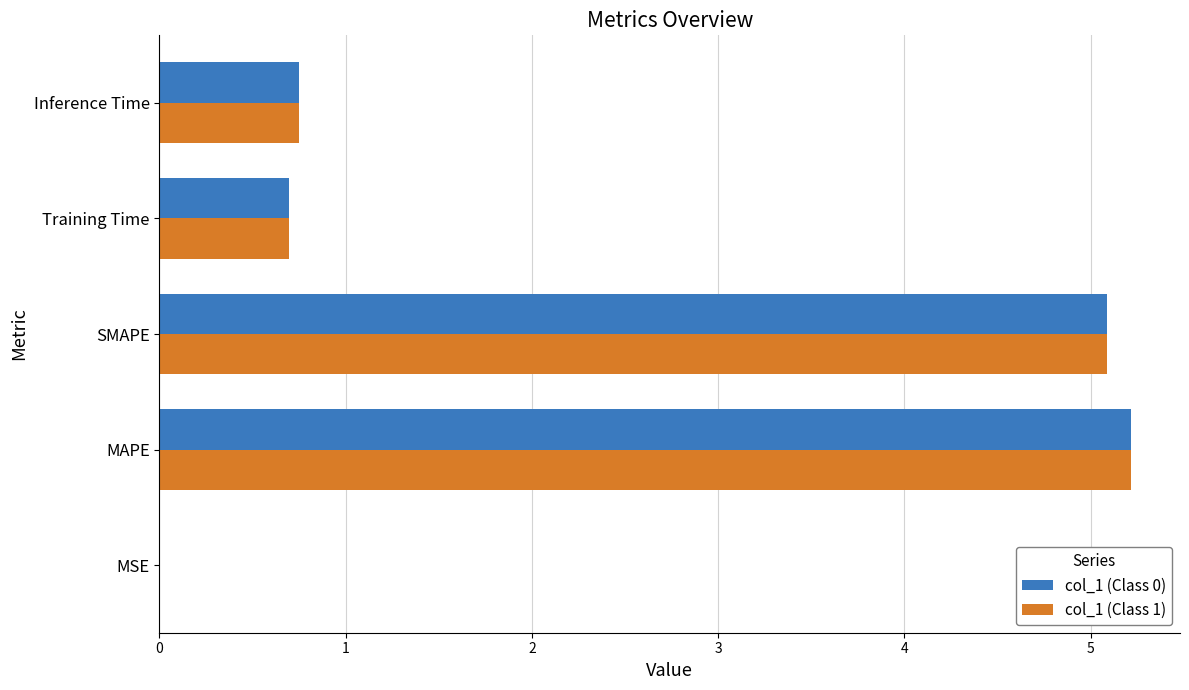

What is the sum of the col_1 (Class 1) values at Training Time and SMAPE?

5.8